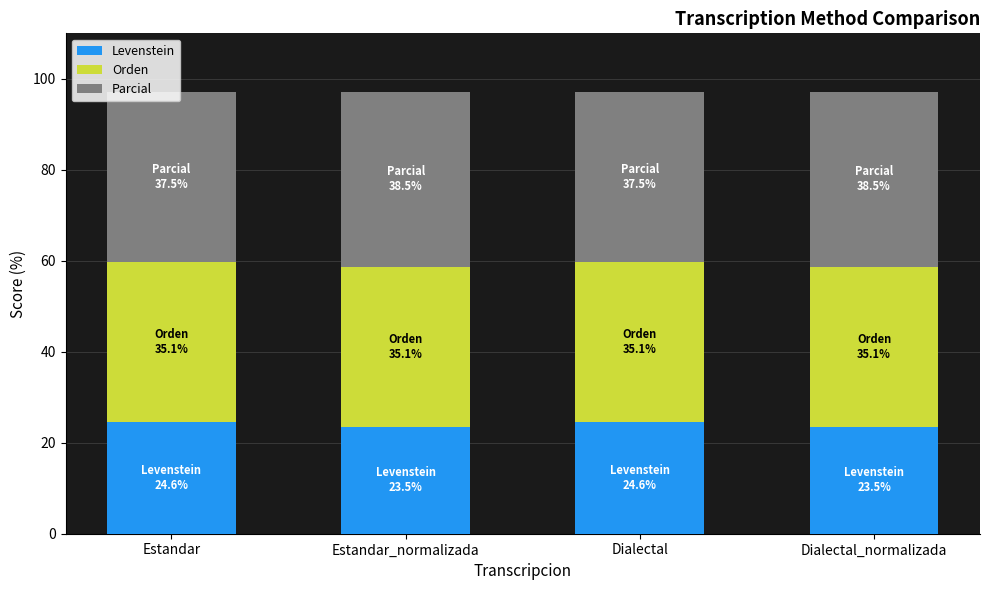

What is the difference between the Levenstein values at Dialectal_normalizada and Estandar?

1.0